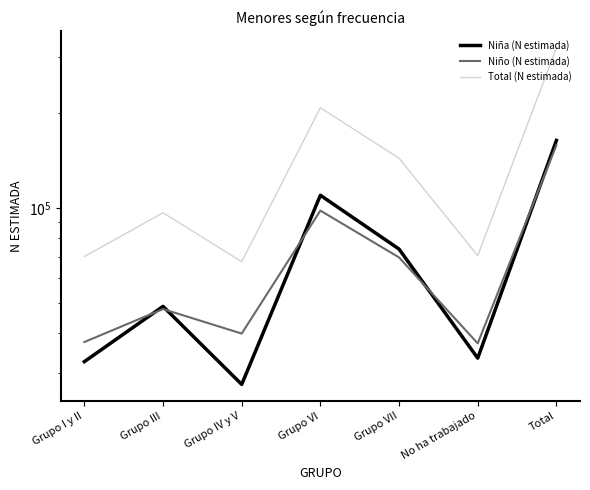

At which label does Niña (N estimada) reach its peak?

Total